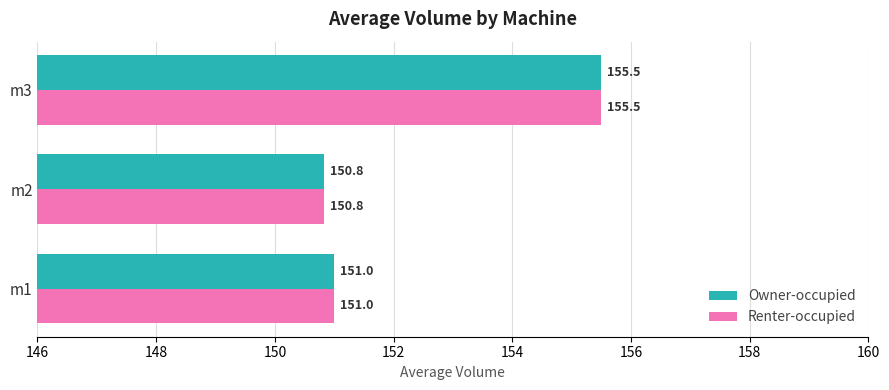

Is it true that Renter-occupied equals 274.7 at m3?

False